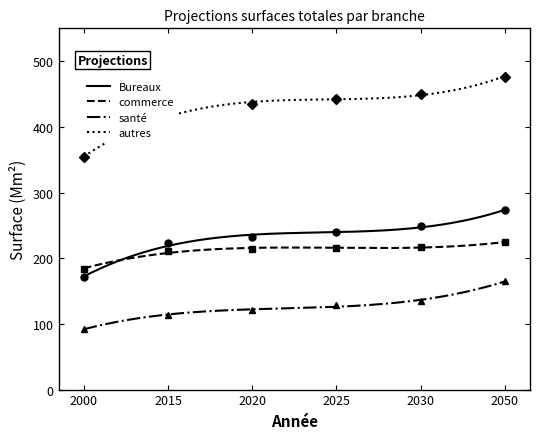

How many data points does each series have?

6